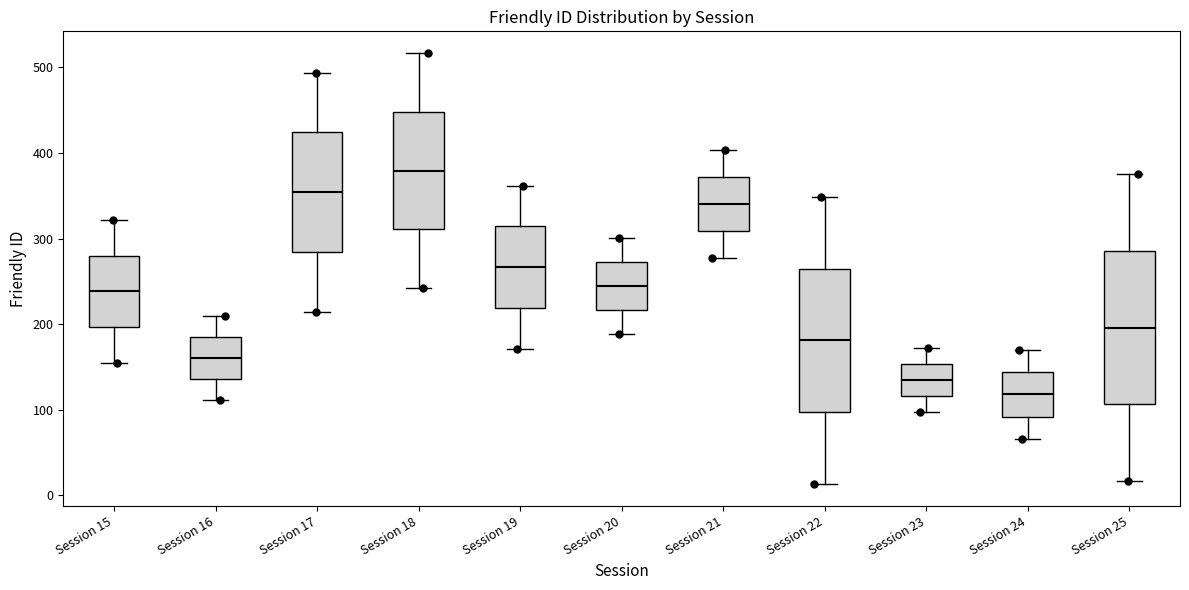

Which box is the tallest, from its lower edge to its upper edge?

Session 25